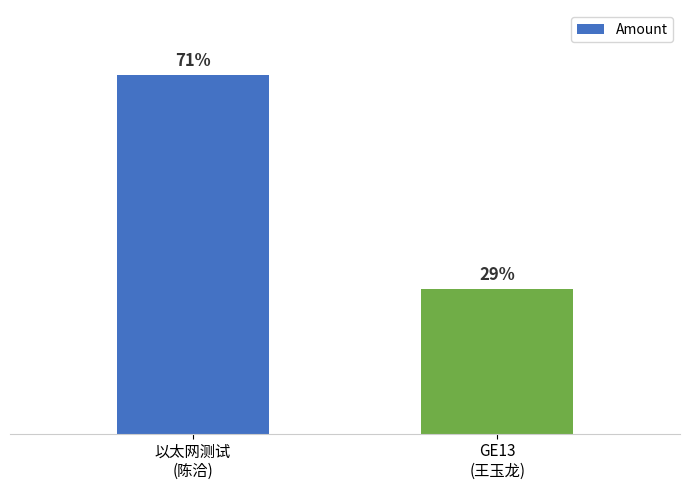

Count the number of data series in this chart.

1